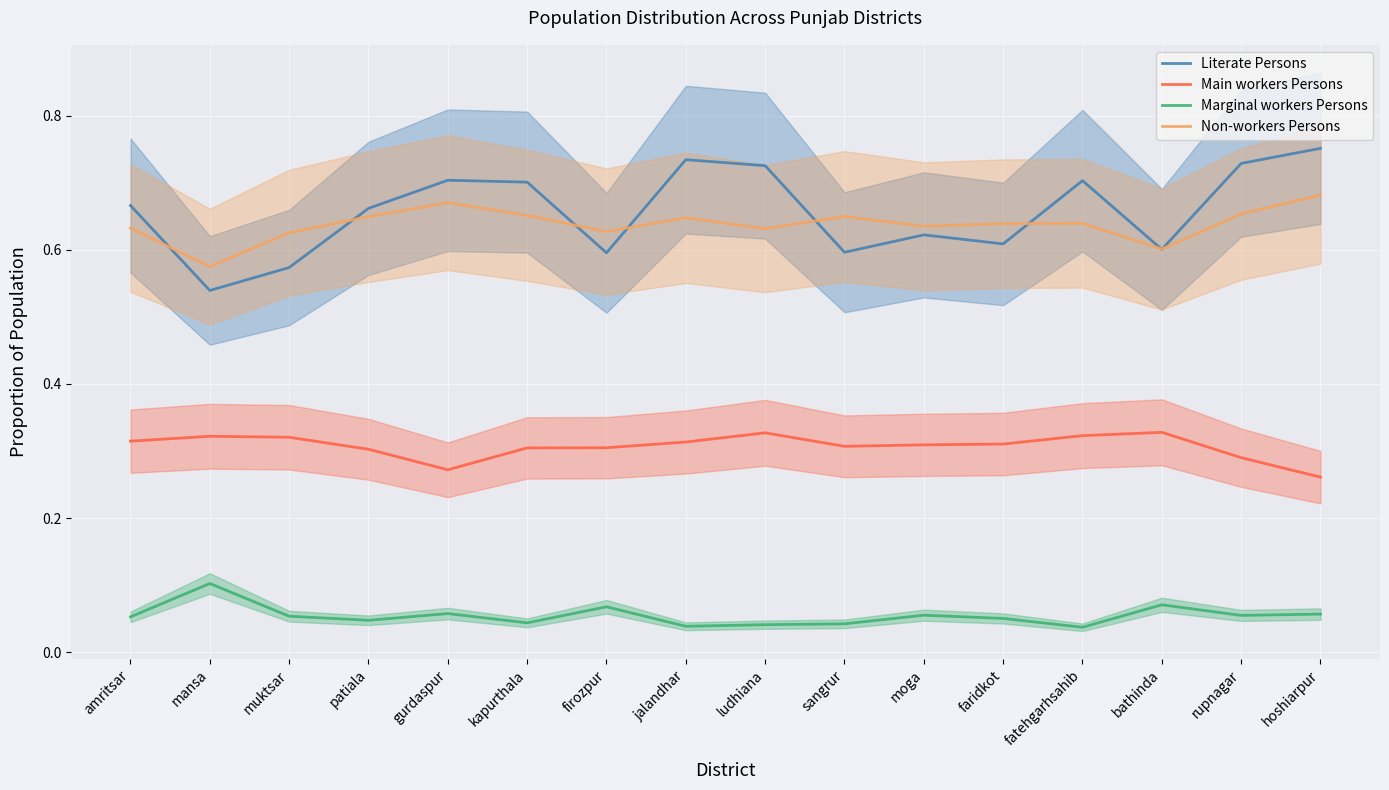

The Literate Persons series shows 0.7 at ludhiana. True or false?

True